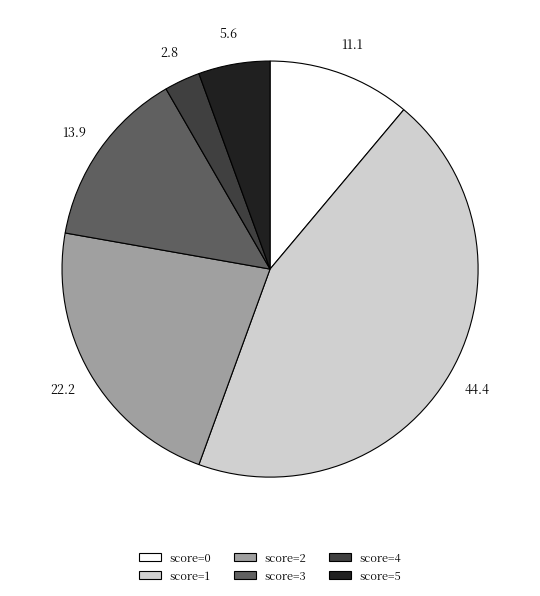

Which has a higher value, score=5 or score=2?

score=2